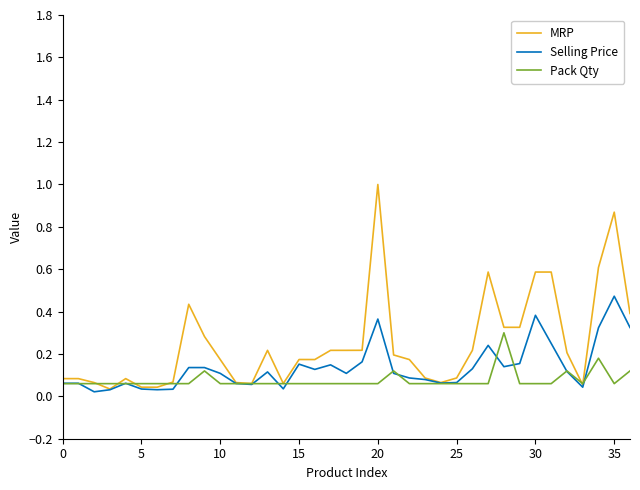

Which series has the largest range (max minus min)?

MRP